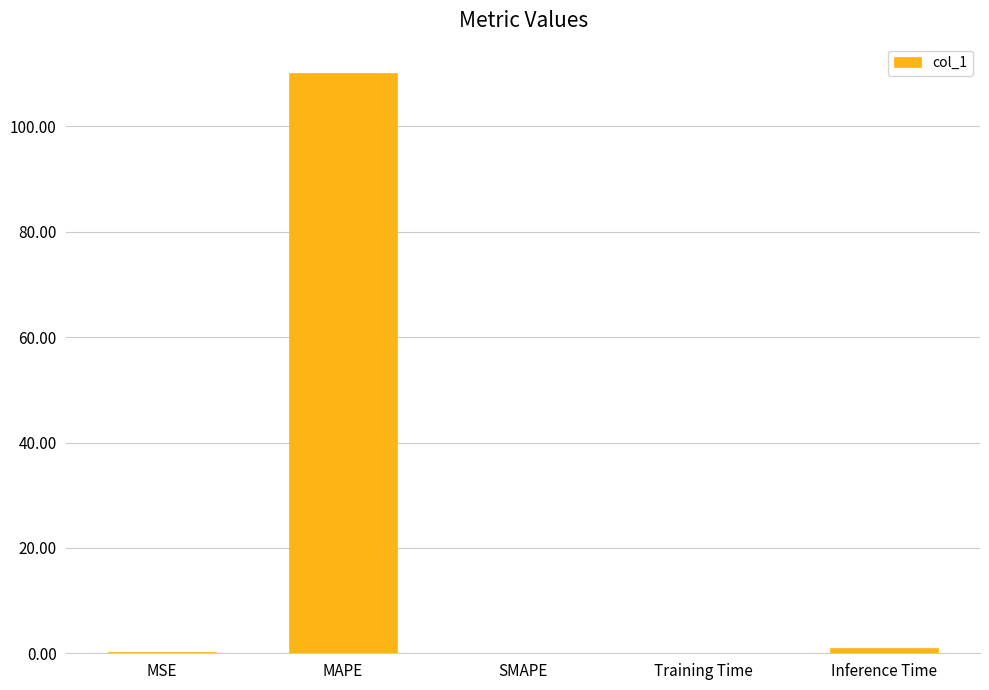

What is the approximate value at MAPE?

110.2